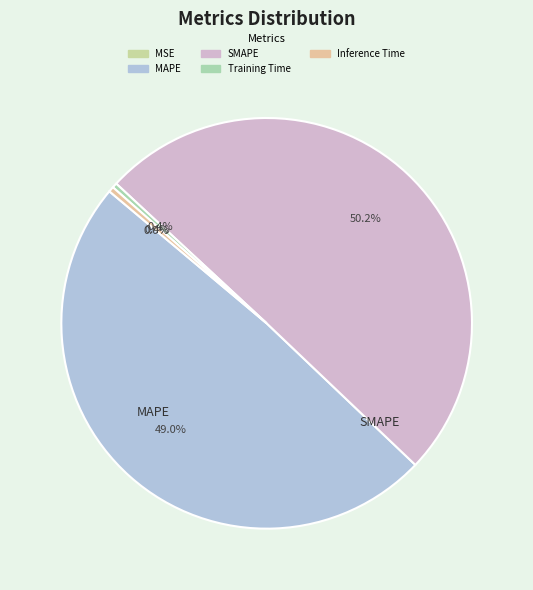

To the nearest percent, what is the average slice percentage?

20%